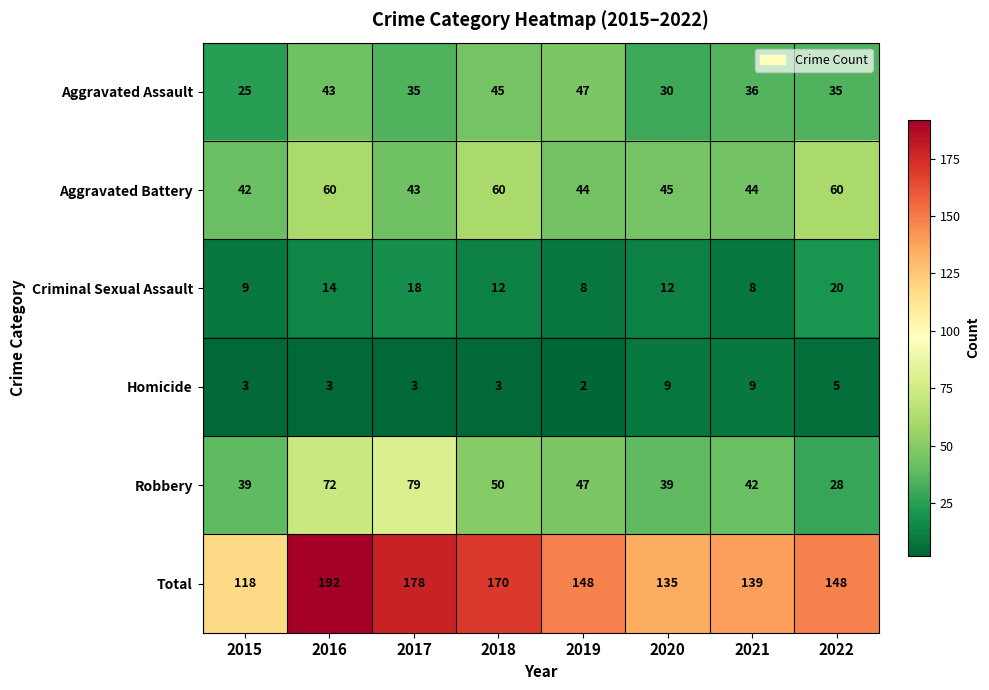

Which series changed the most between 2017 and 2021?

Total